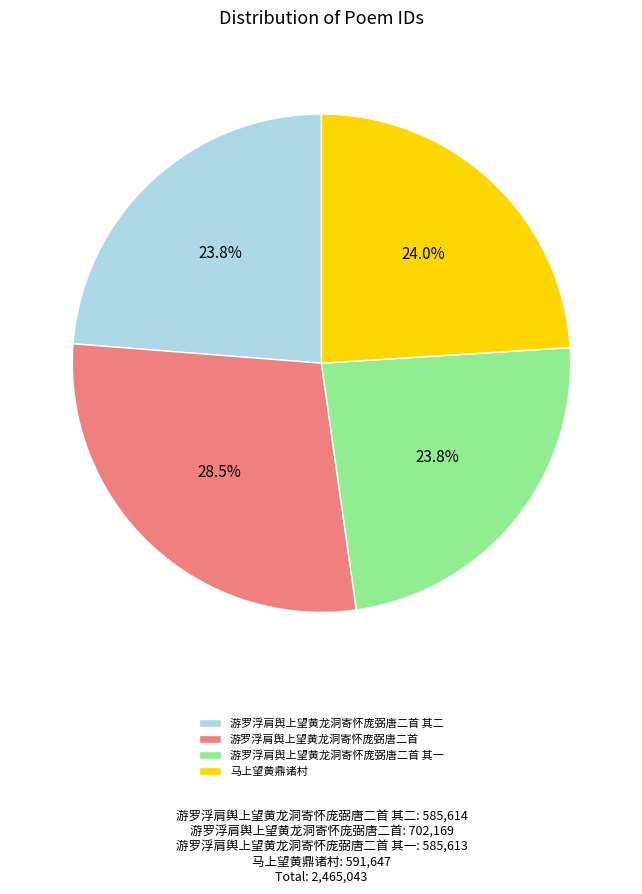

Which slice is the largest?

游罗浮肩舆上望黄龙洞寄怀庞弼唐二首